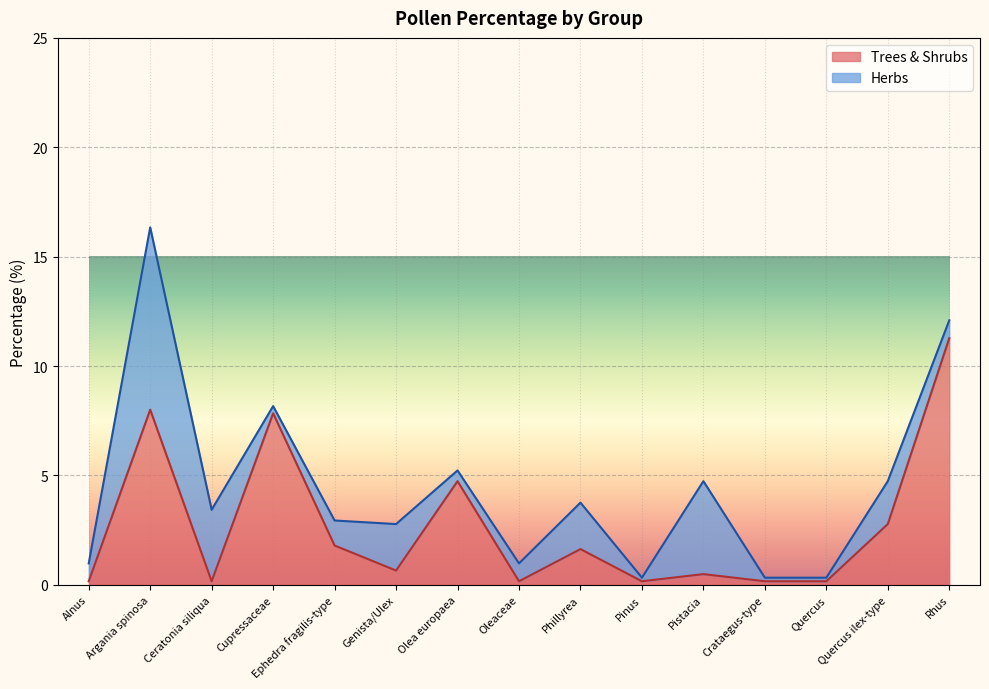

How many data points does each series have?

15